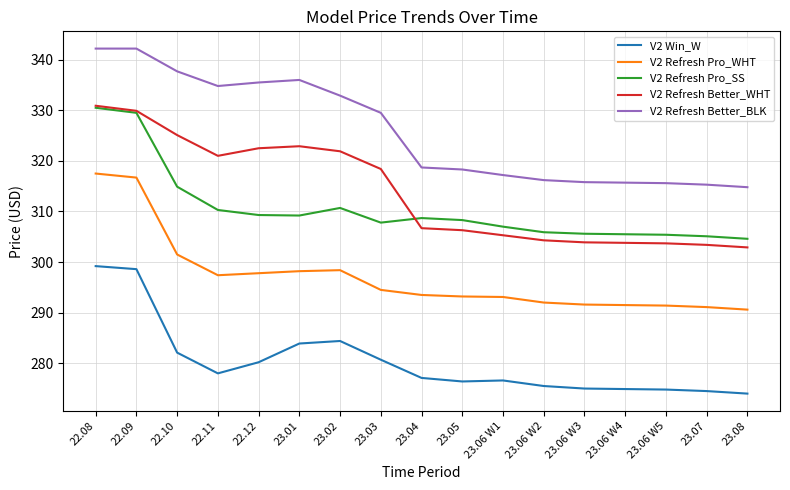

What is the sum of all V2 Refresh Better_WHT values?

5332.9